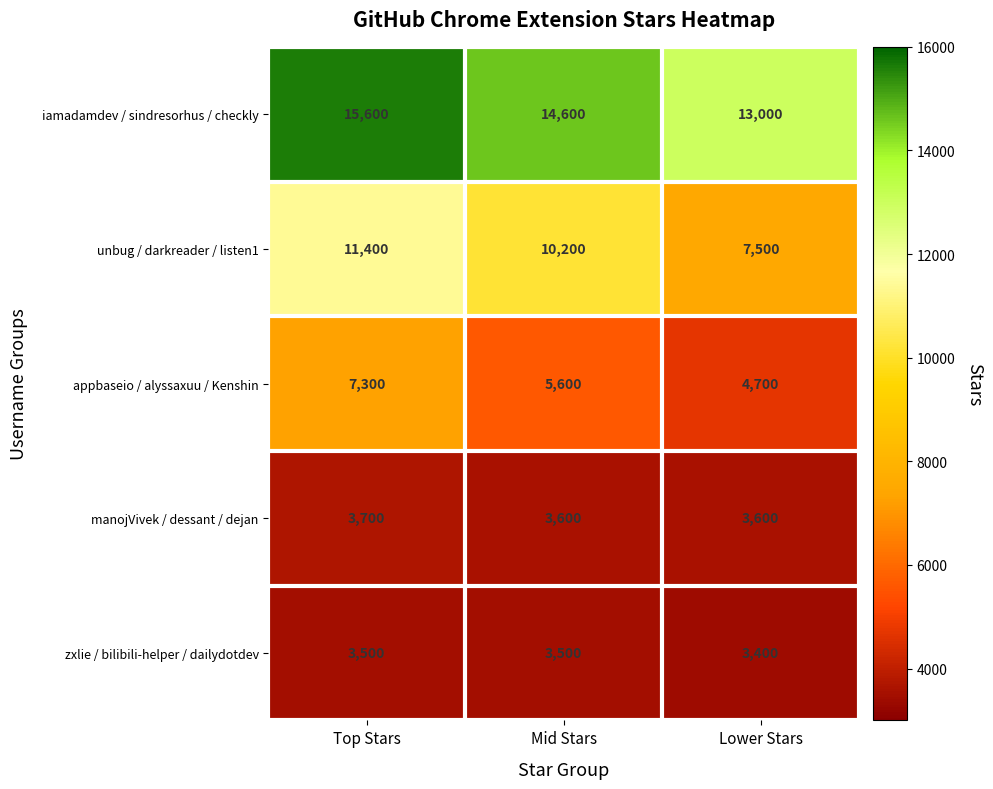

What is the difference between the highest and lowest values at Mid Stars?

11100